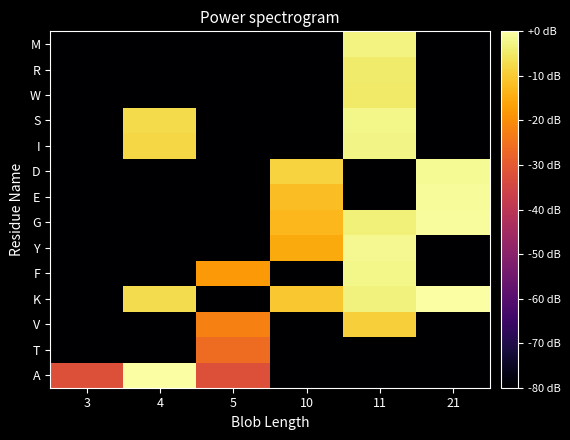

Rank the series by their maximum value, from lowest to highest.

T, V, W, R, M, I, S, F, Y, D, E, G, K, A